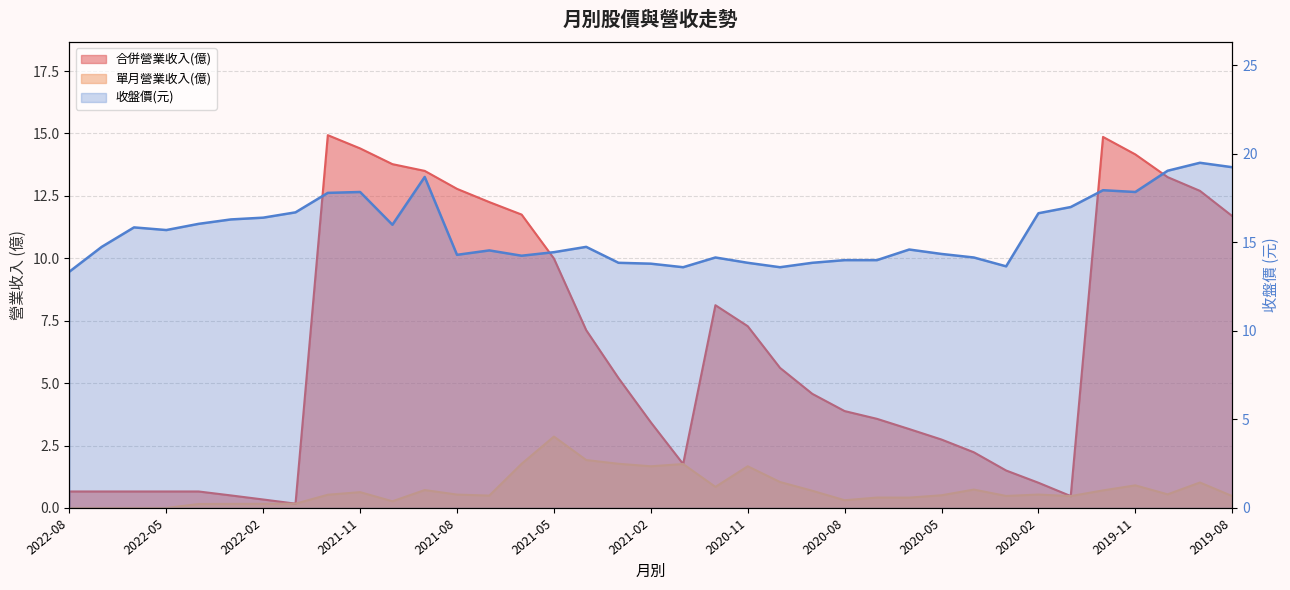

Does the chart display data point markers on the line(s)?

No